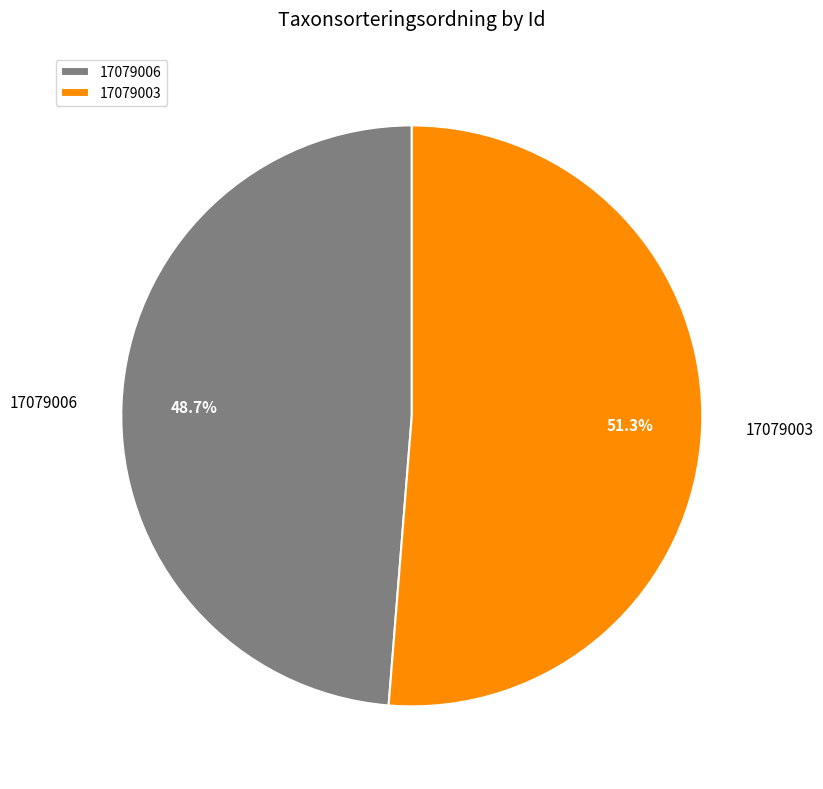

The 17079006 slice represents 43% of the pie. True or false?

False